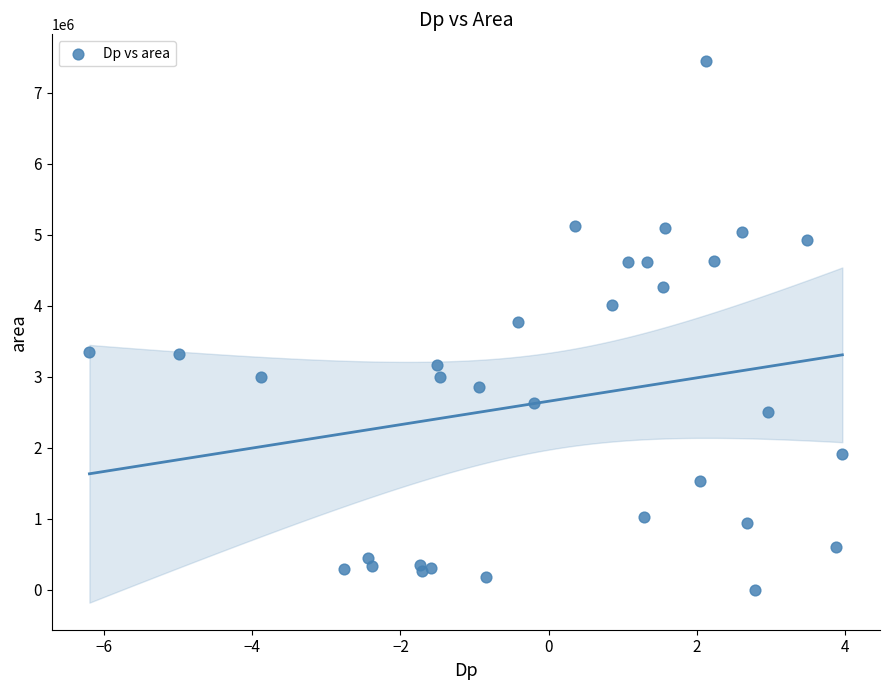

What is the range of Y values (max minus min)?

7444375